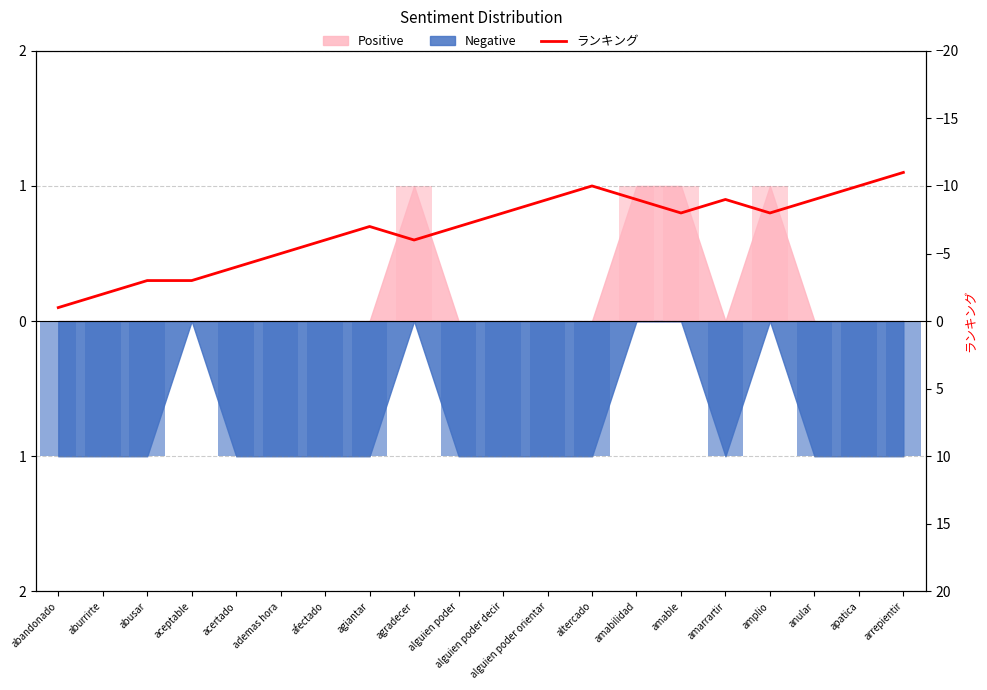

How many values are between -9 and -4?

13